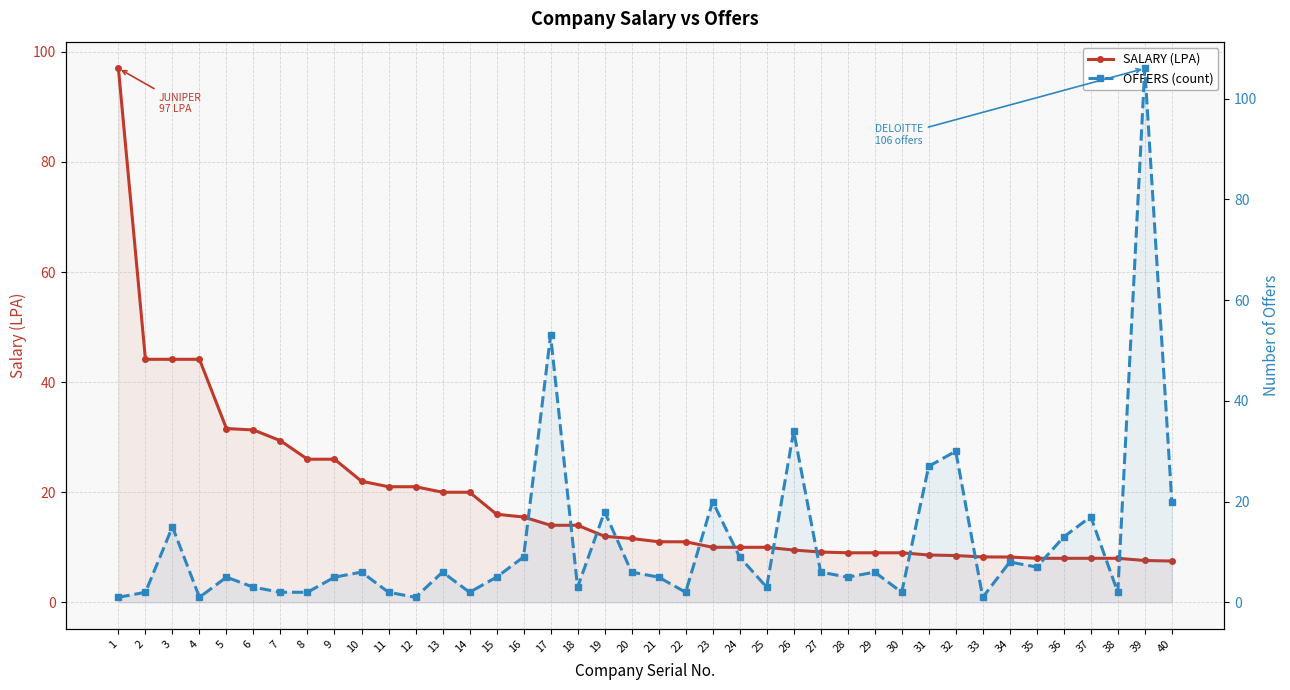

Rank the series by their average value, from highest to lowest.

SALARY (LPA), OFFERS (count)